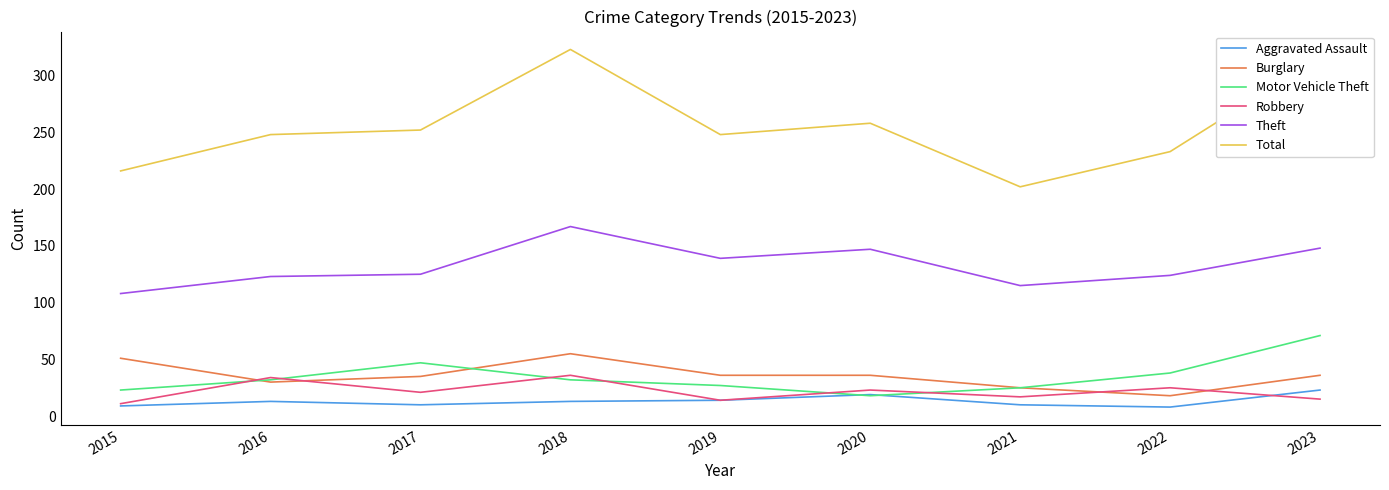

Which series ends up on top after the final intersection of Robbery and Motor Vehicle Theft?

Motor Vehicle Theft